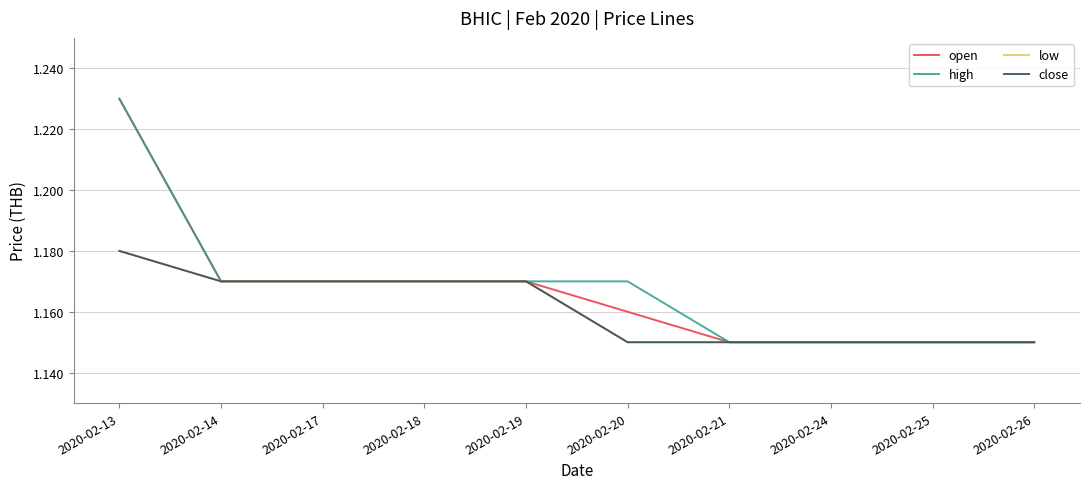

What is the smallest value displayed?

1.1